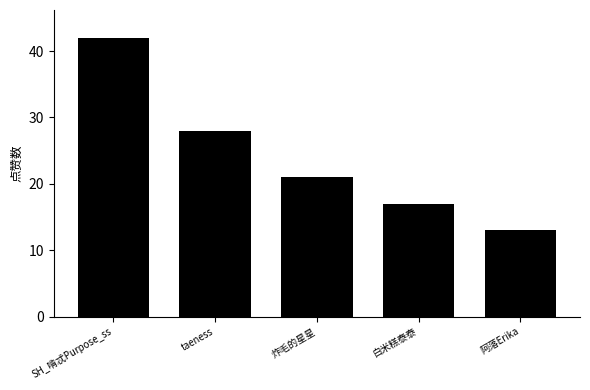

How many data points are less than 21?

2